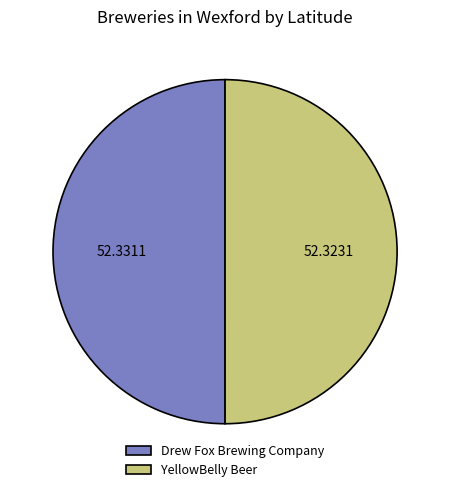

Approximately how many times larger is the value at YellowBelly Beer compared to Drew Fox Brewing Company?

1.0